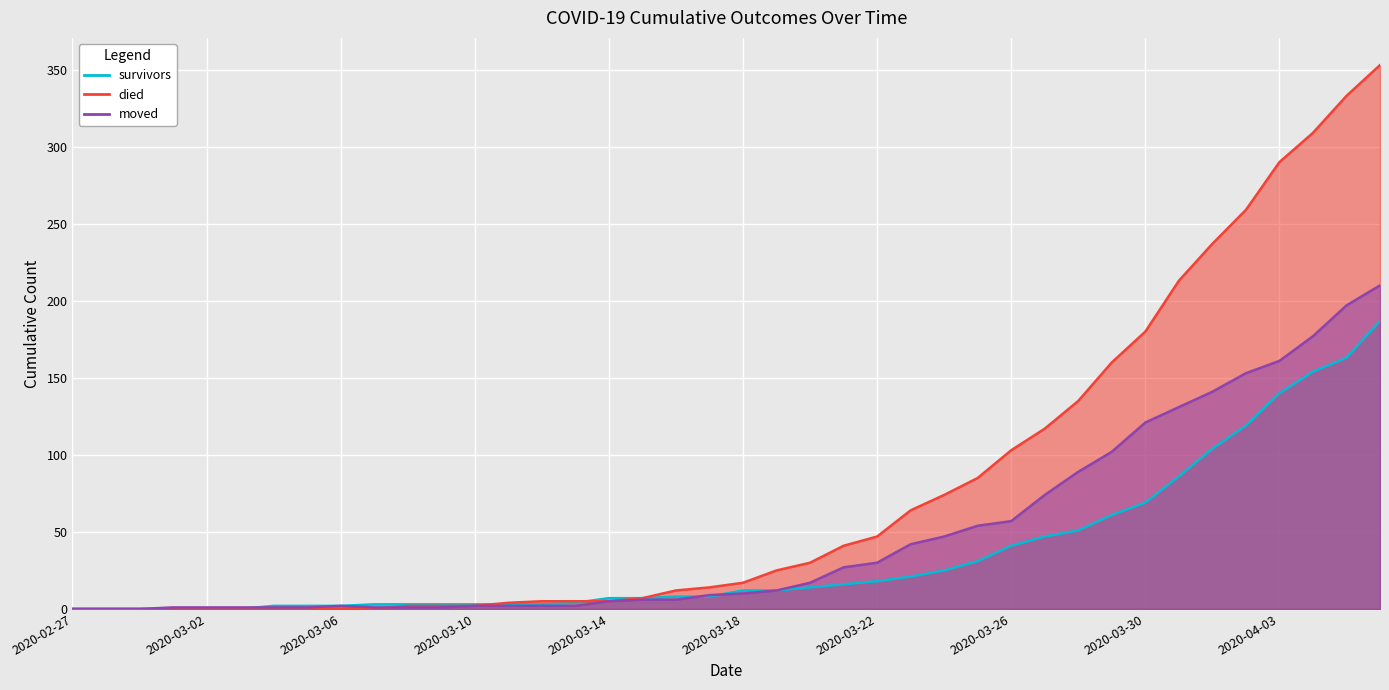

The moved_line series shows 6 at 18. True or false?

True